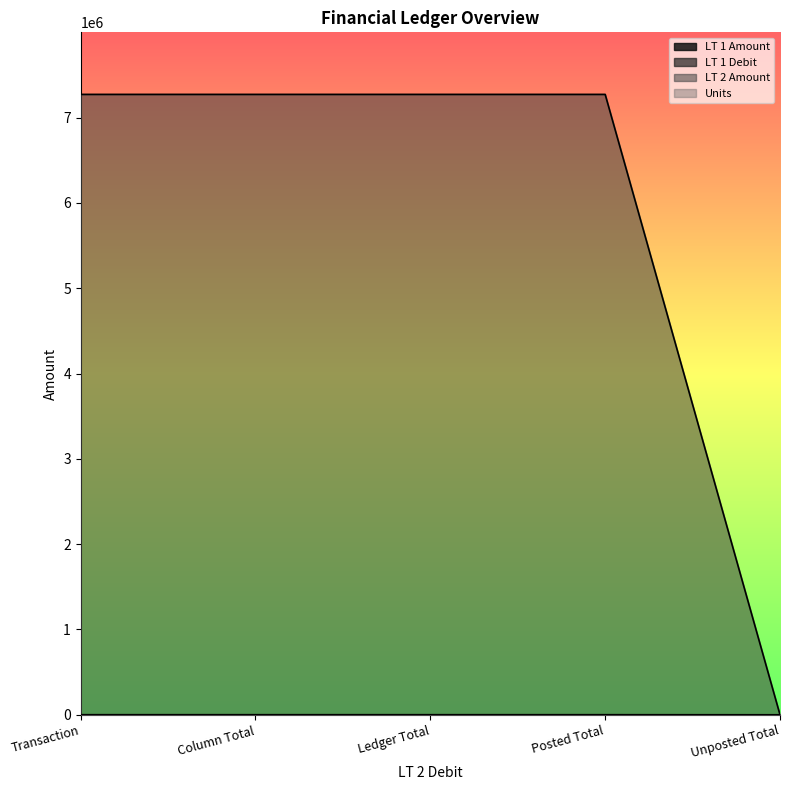

Which has a higher value, Column Total or Transaction?

Column Total